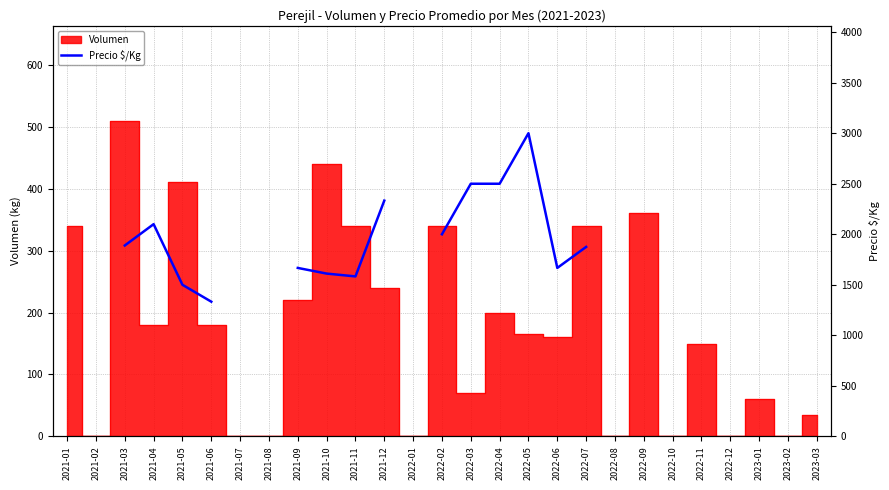

Which category has the lowest value across all series?

2021-06